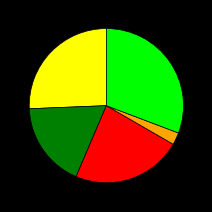

Count the number of slices in the pie.

5